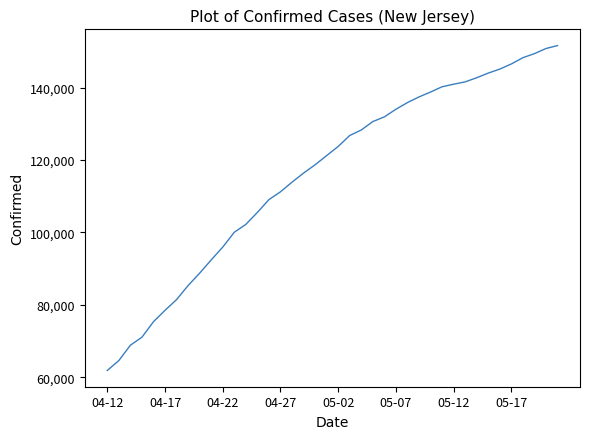

What is the minimum value shown in the chart?

61850